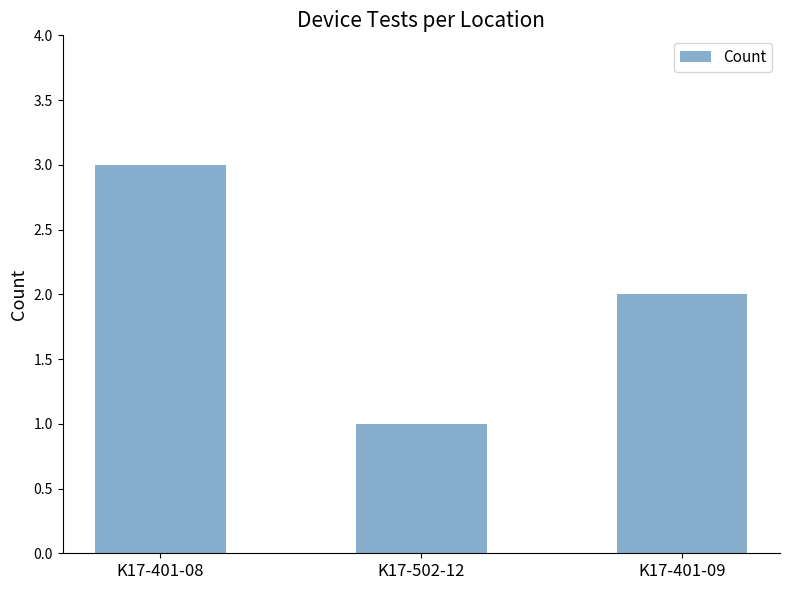

What is the average value?

2